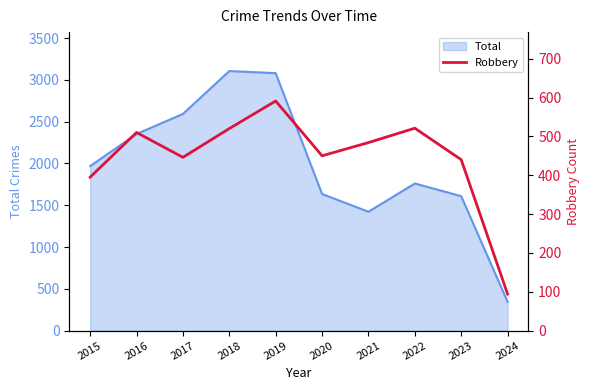

Reading left to right, what are all the values shown in this chart?

2015=395	2016=510	2017=446	2018=520	2019=591	2020=450	2021=484	2022=521	2023=440	2024=94